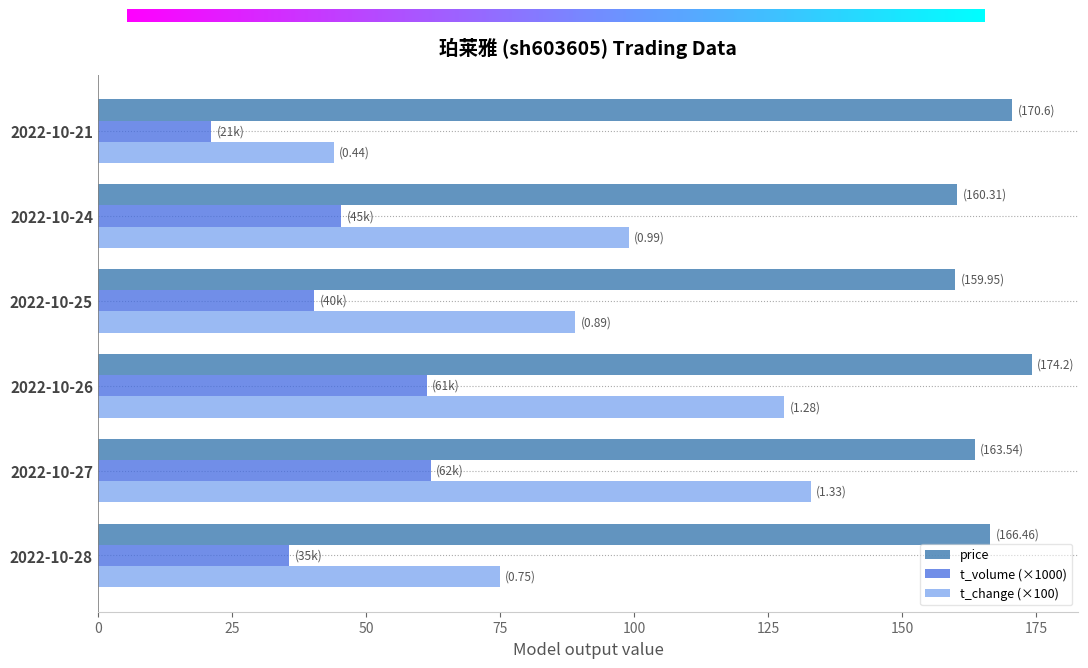

What is the smallest value displayed?

21.1